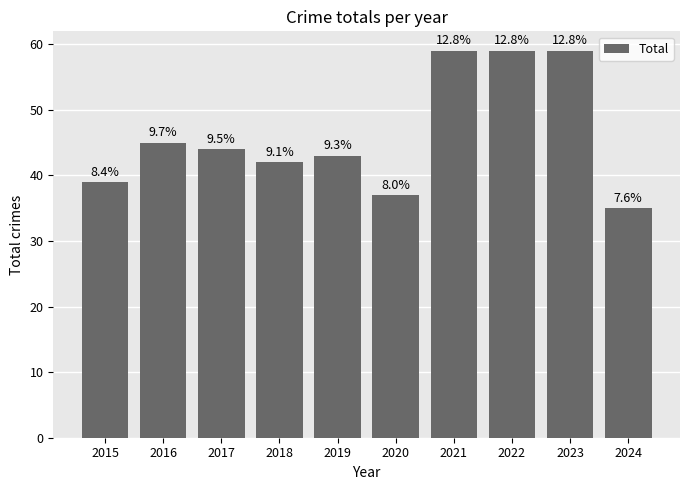

Reading right to left, extract all data points from this chart.

35	59	59	59	37	43	42	44	45	39